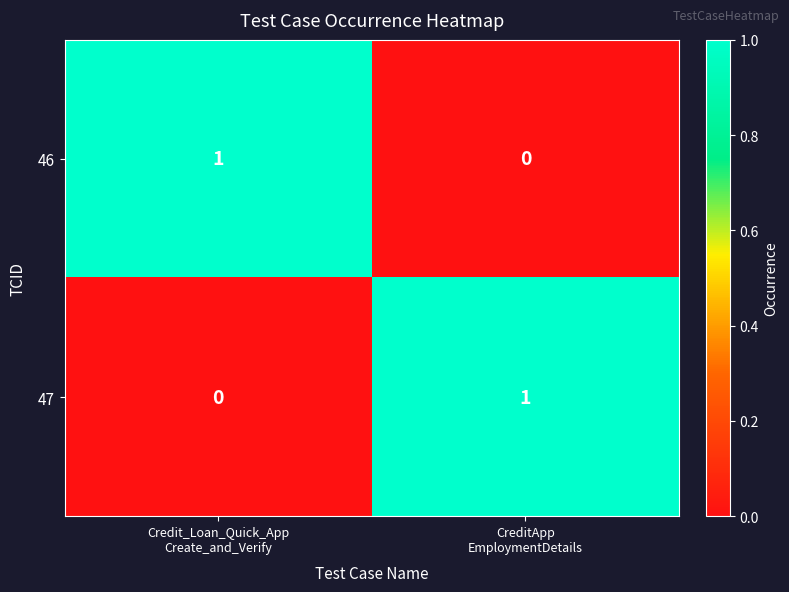

How many positive values does the 46 series have?

1